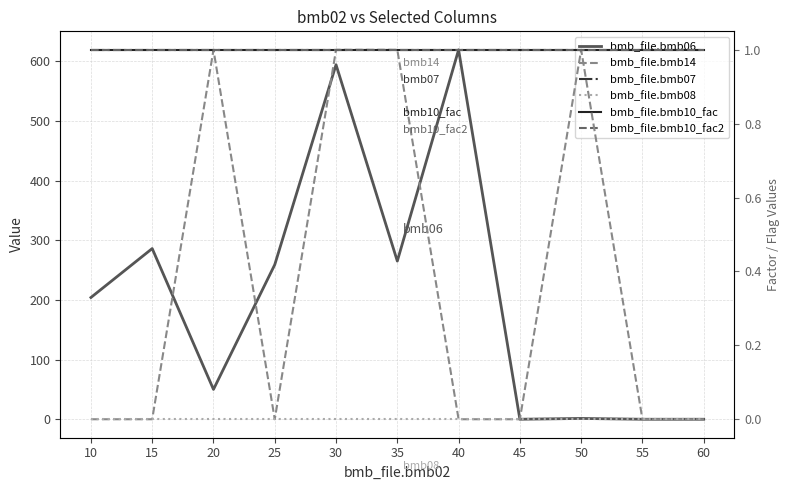

What is the minimum value for bmb_file.bmb07?

1.0